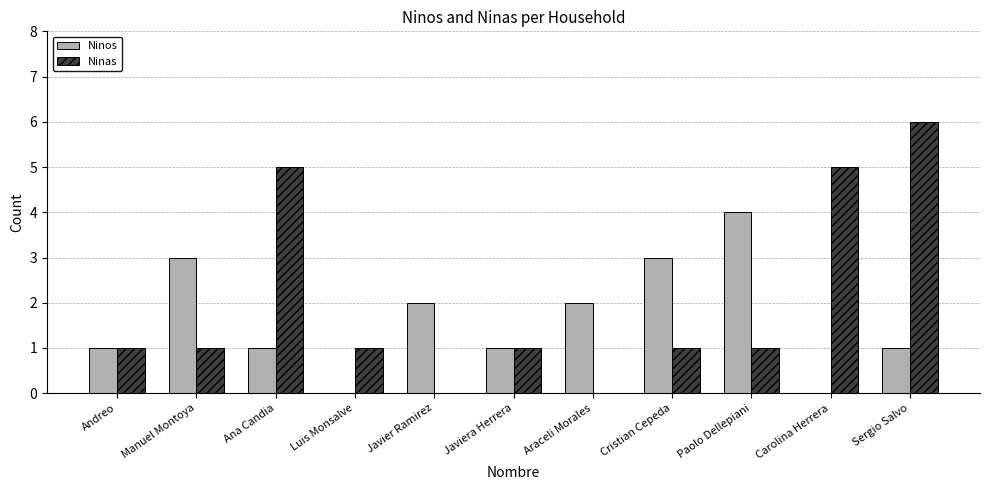

What is the maximum value for Ninas?

6